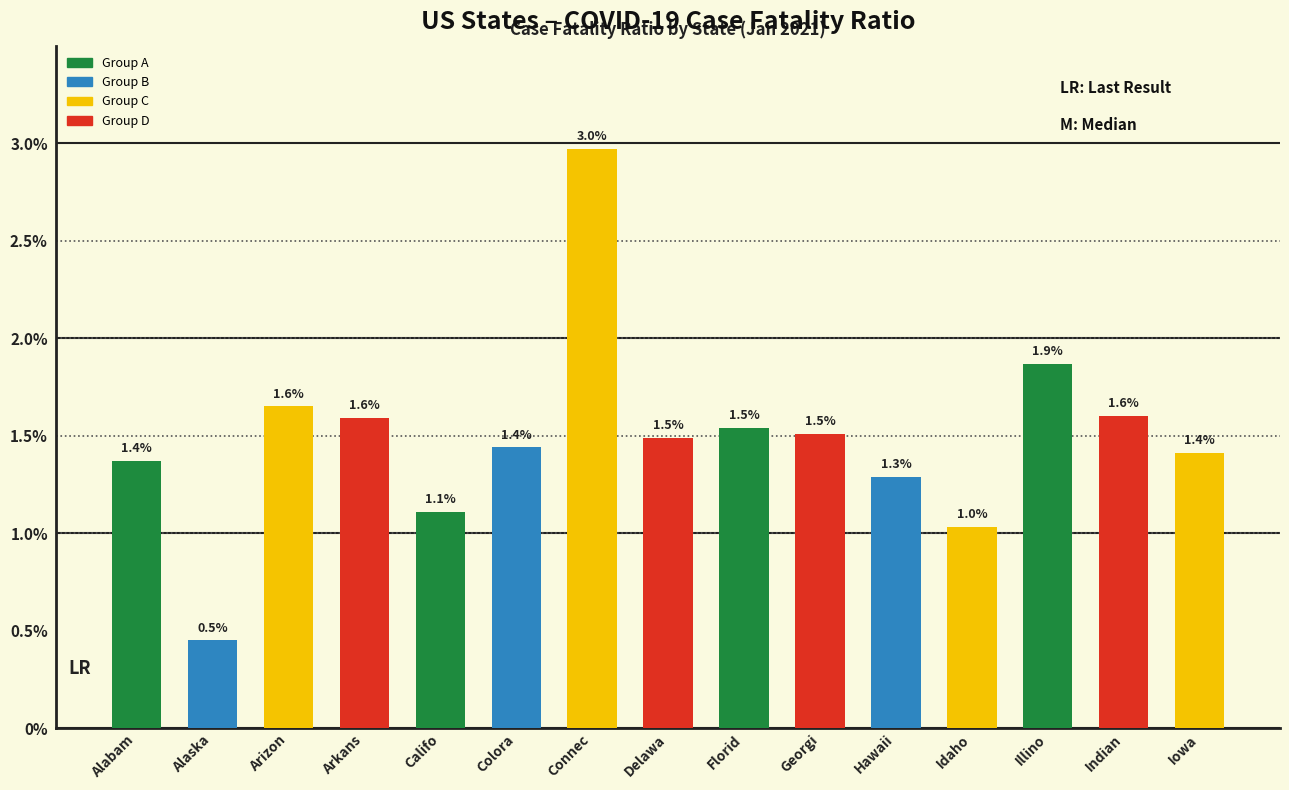

What is the sum of the values at Alabam and Iowa?

2.8